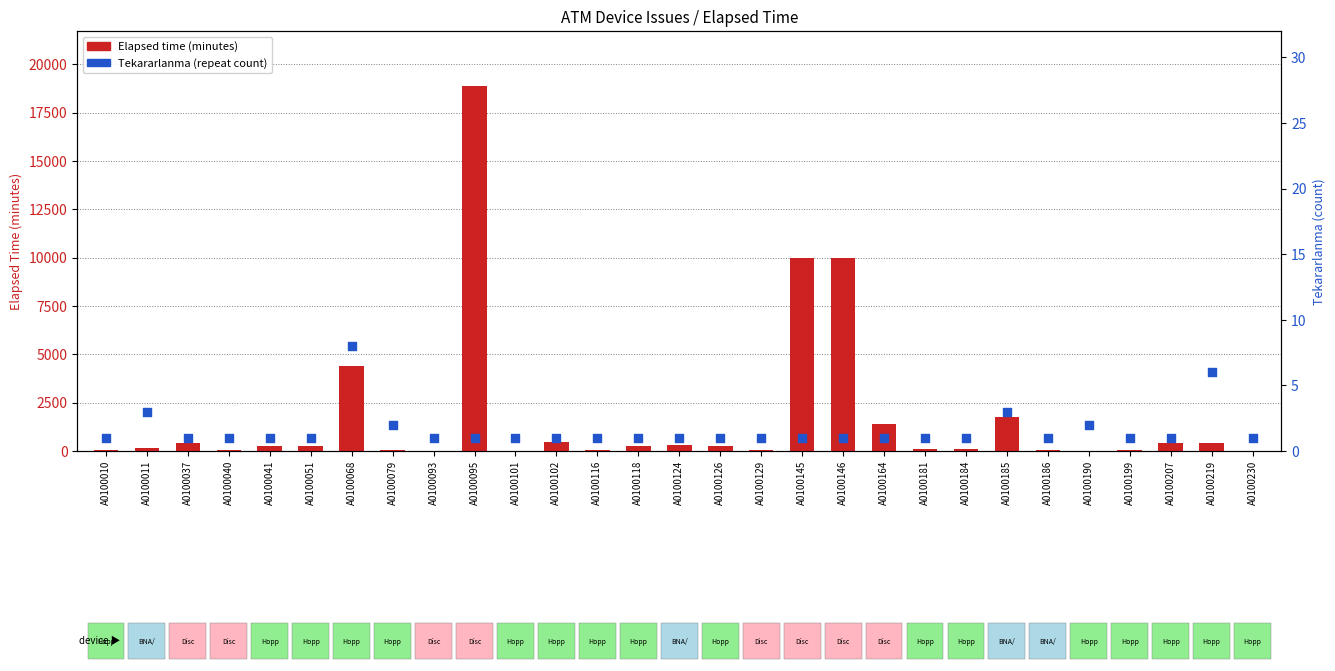

What is the total value across all series at A0100118?

241